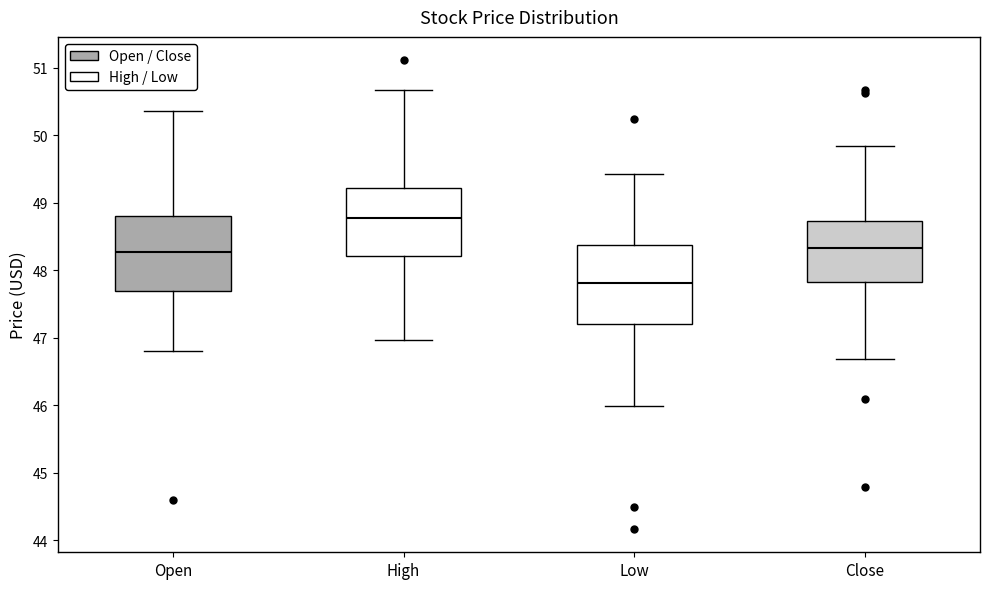

Reading left to right, read every box against the y-axis: the position of its median line, the range the box covers, and the ends of its whiskers. The values are not printed on the chart, so give them approximately, as read against the axis.

Open: median 48.3, box 47.7 to 48.8, whiskers 46.8 to 50.4
High: median 48.8, box 48.2 to 49.2, whiskers 47.0 to 50.7
Low: median 47.8, box 47.2 to 48.4, whiskers 46.0 to 49.4
Close: median 48.3, box 47.8 to 48.7, whiskers 46.7 to 49.8